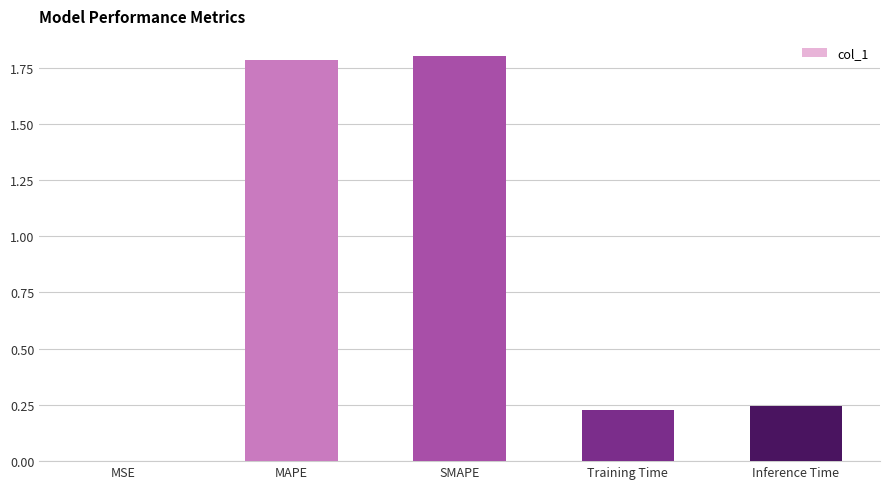

At which label is the value closest to 0?

MSE